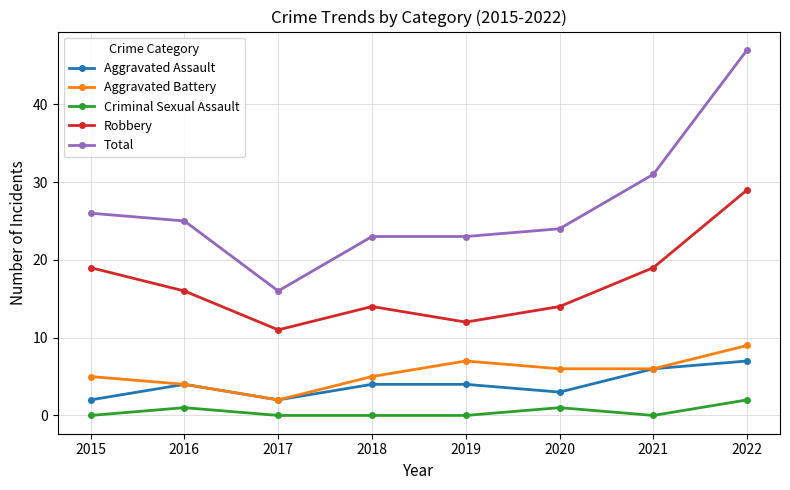

Is the value of Aggravated Assault at 2015 greater than the value of Criminal Sexual Assault at 2018?

Yes